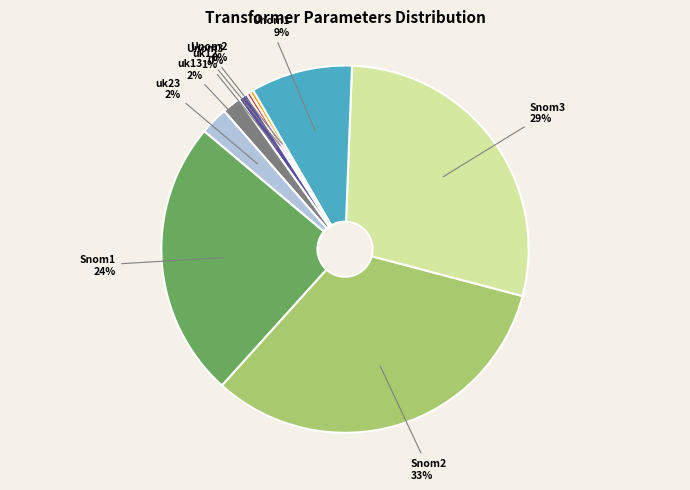

Is there a majority slice in this chart?

No